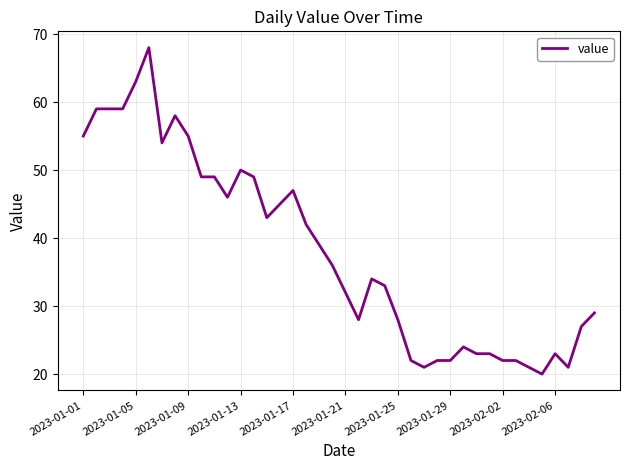

What is the greatest value displayed?

68